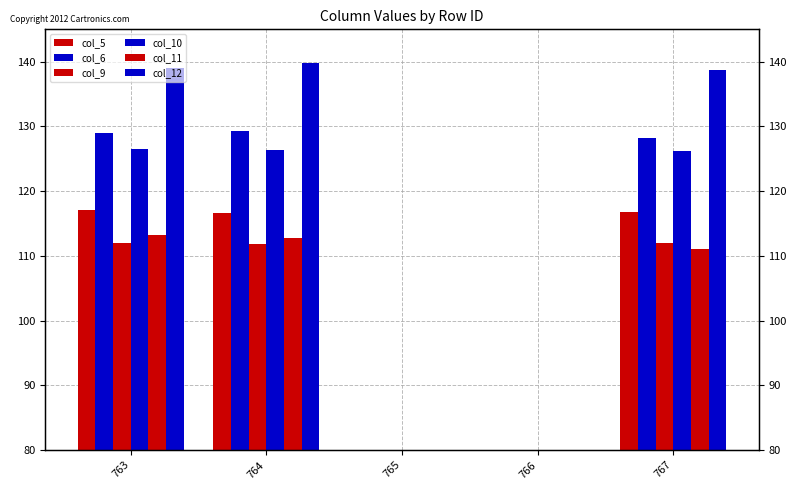

At which label does col_11 first exceed 111?

763